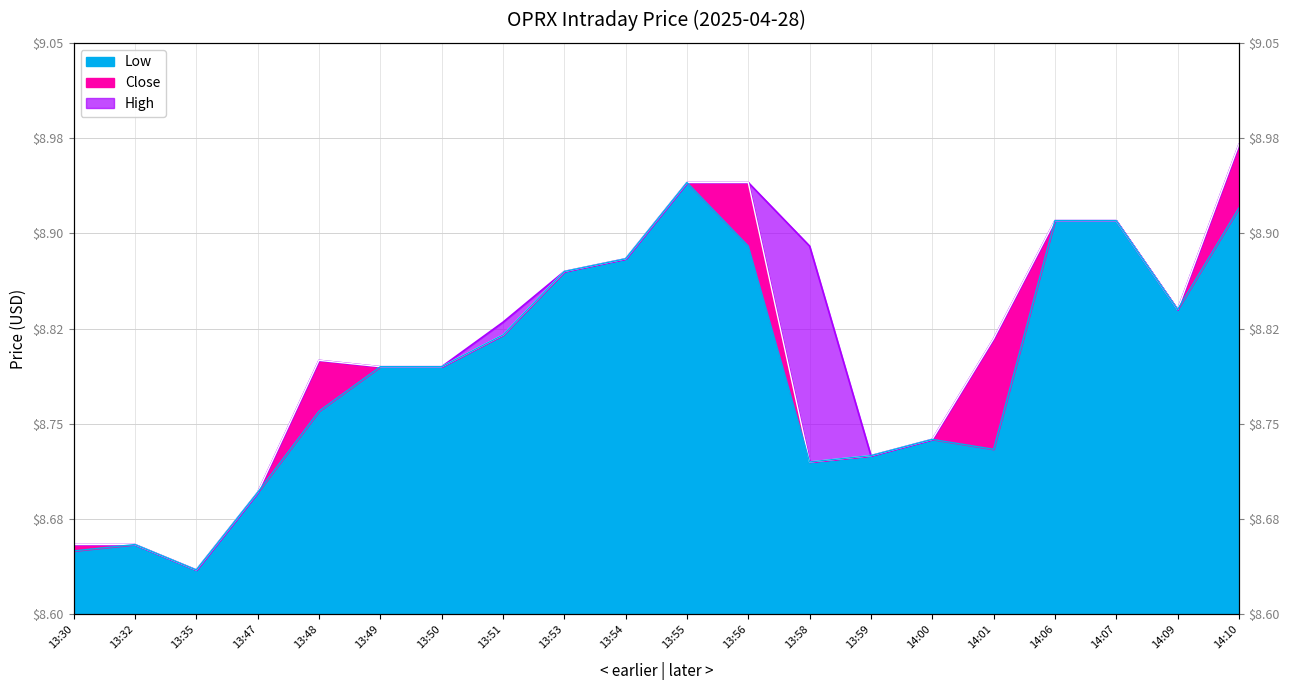

What is the label of the 16th point from the right?

13:48